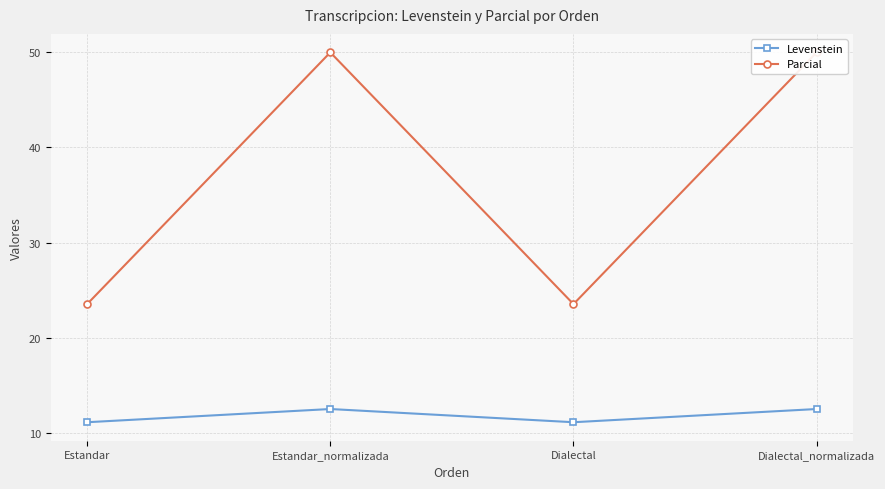

How many series are shown in this chart?

2